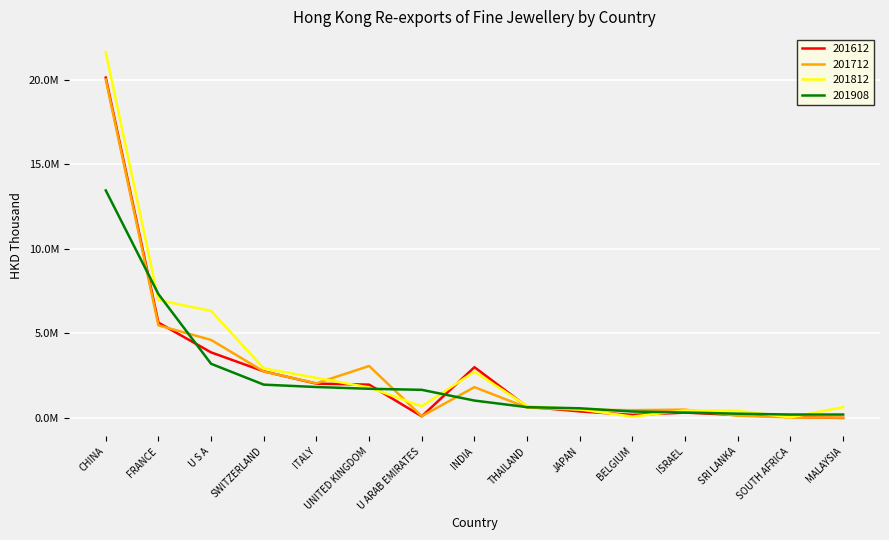

Is this an area chart (filled region under the line)?

No